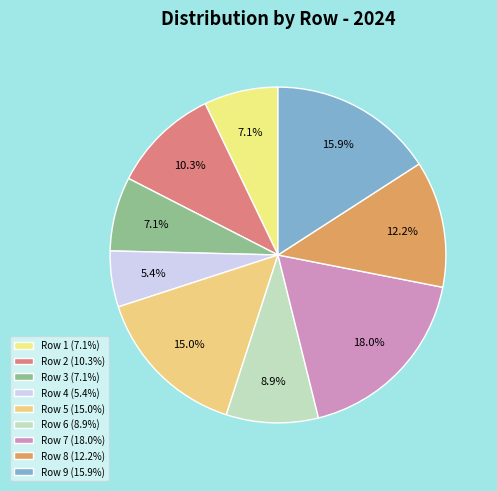

How many segments does this pie chart have?

9